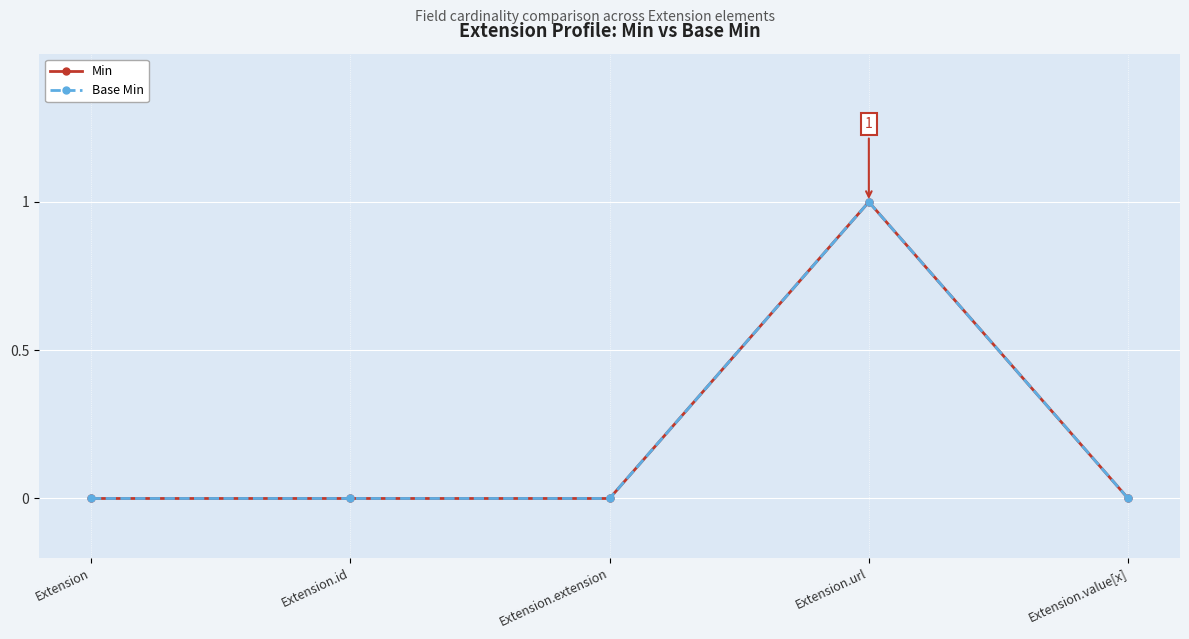

Which series has the largest total across all categories?

Min